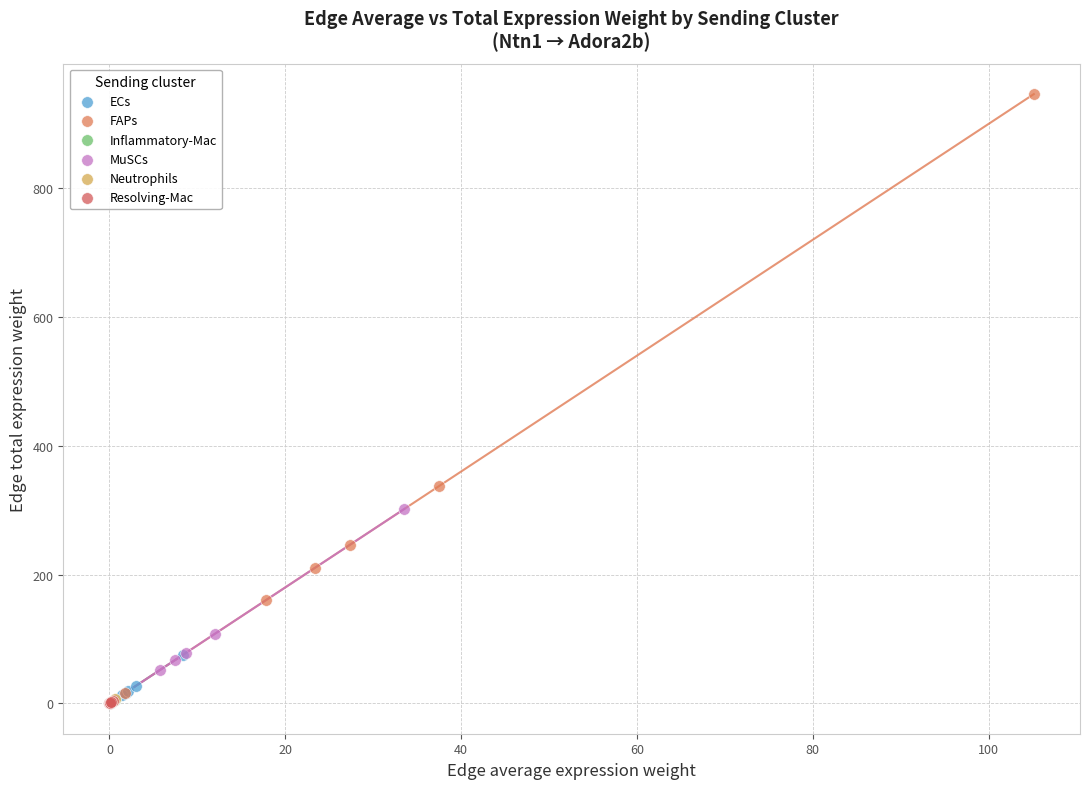

Which series has the widest spread of Y values?

FAPs